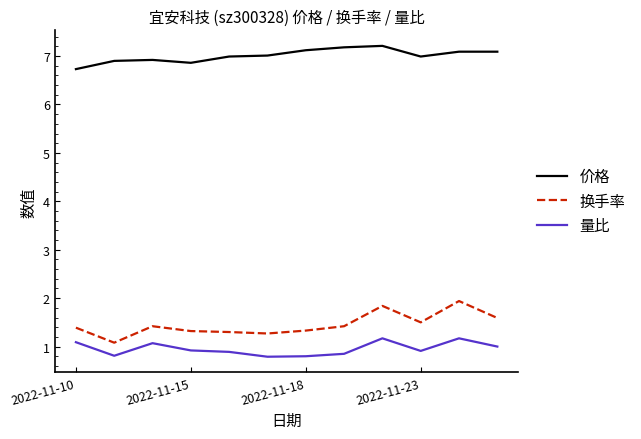

List the series in order of their peak value, lowest first.

量比, 换手率, 价格